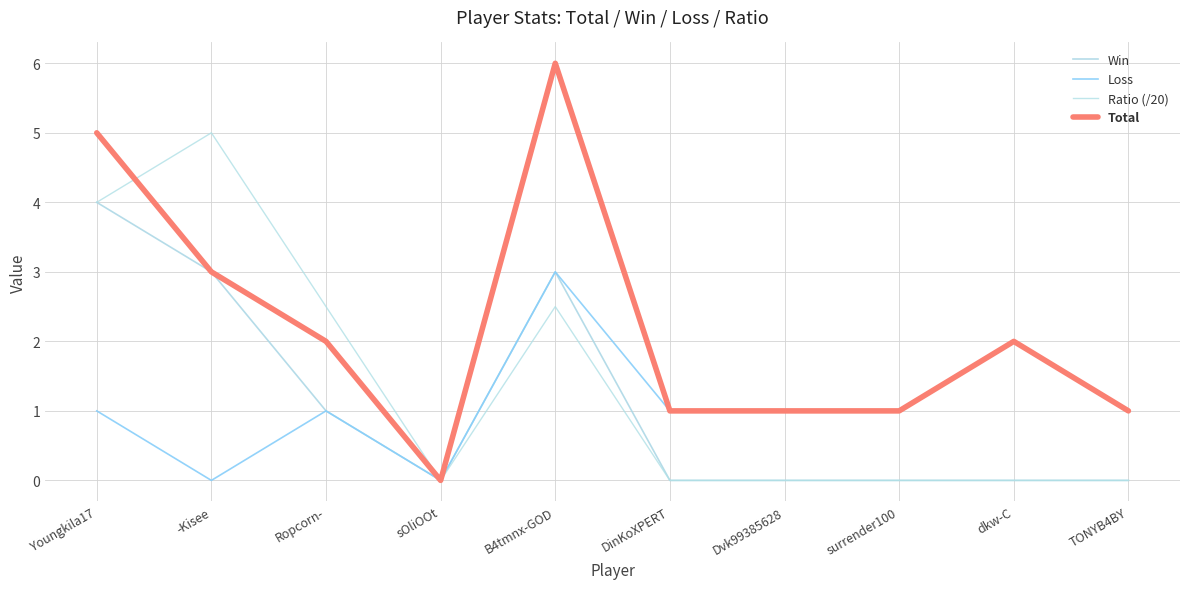

What is the difference between the second highest and second lowest values in the Ratio (/20) series?

4.0